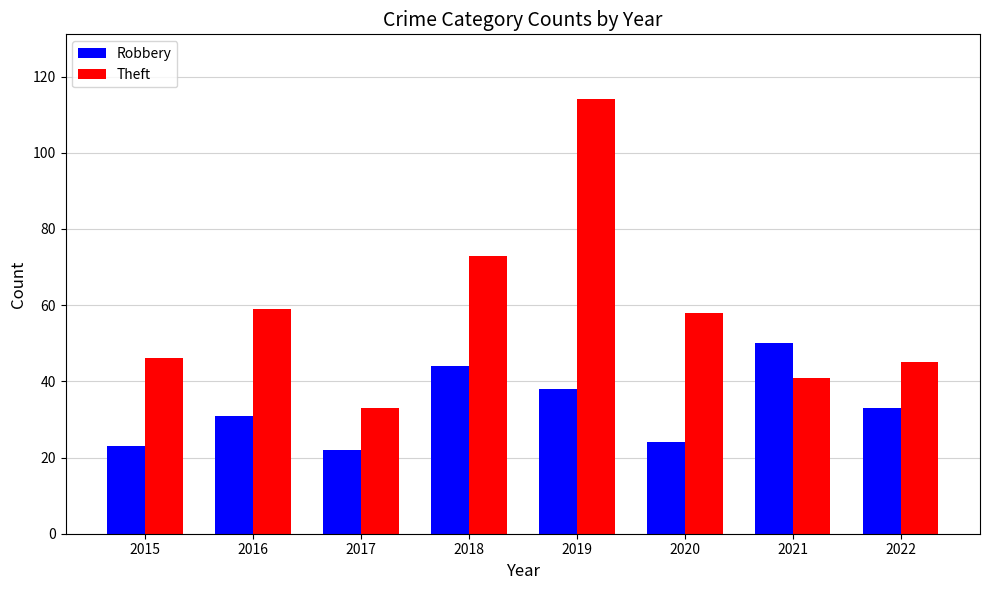

At which category is the sum across all series the highest?

2019